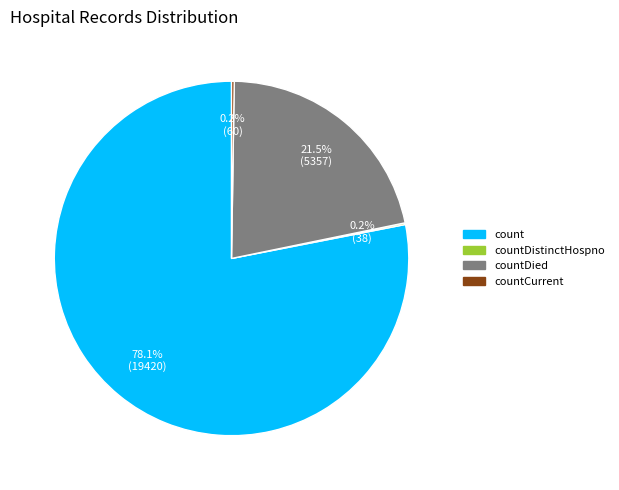

Is there any slice that represents more than half of the pie?

Yes